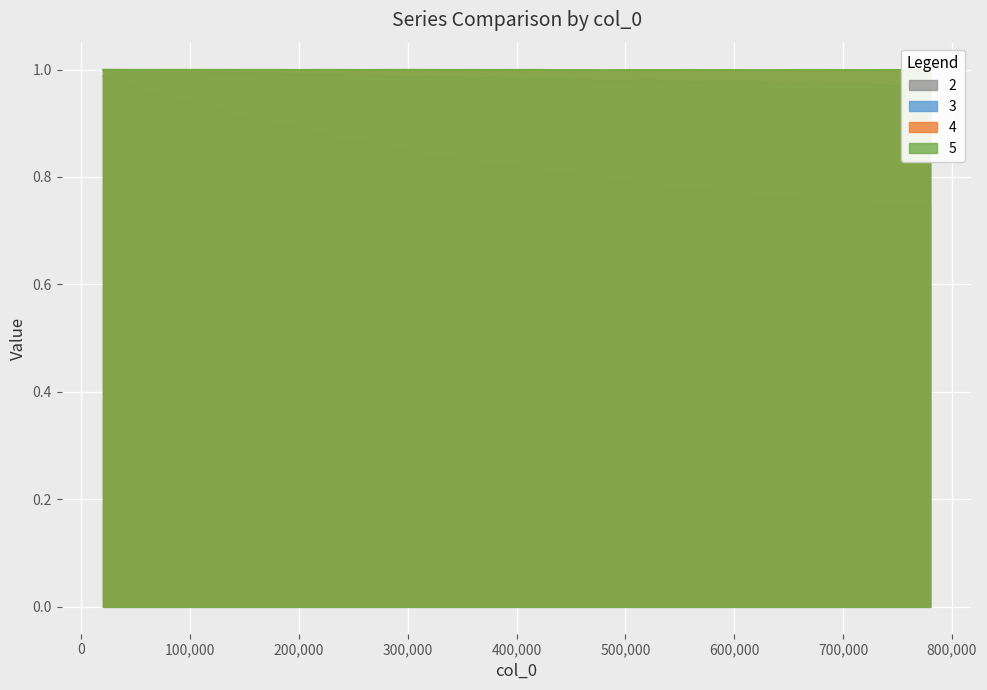

Count the number of data series in this chart.

4